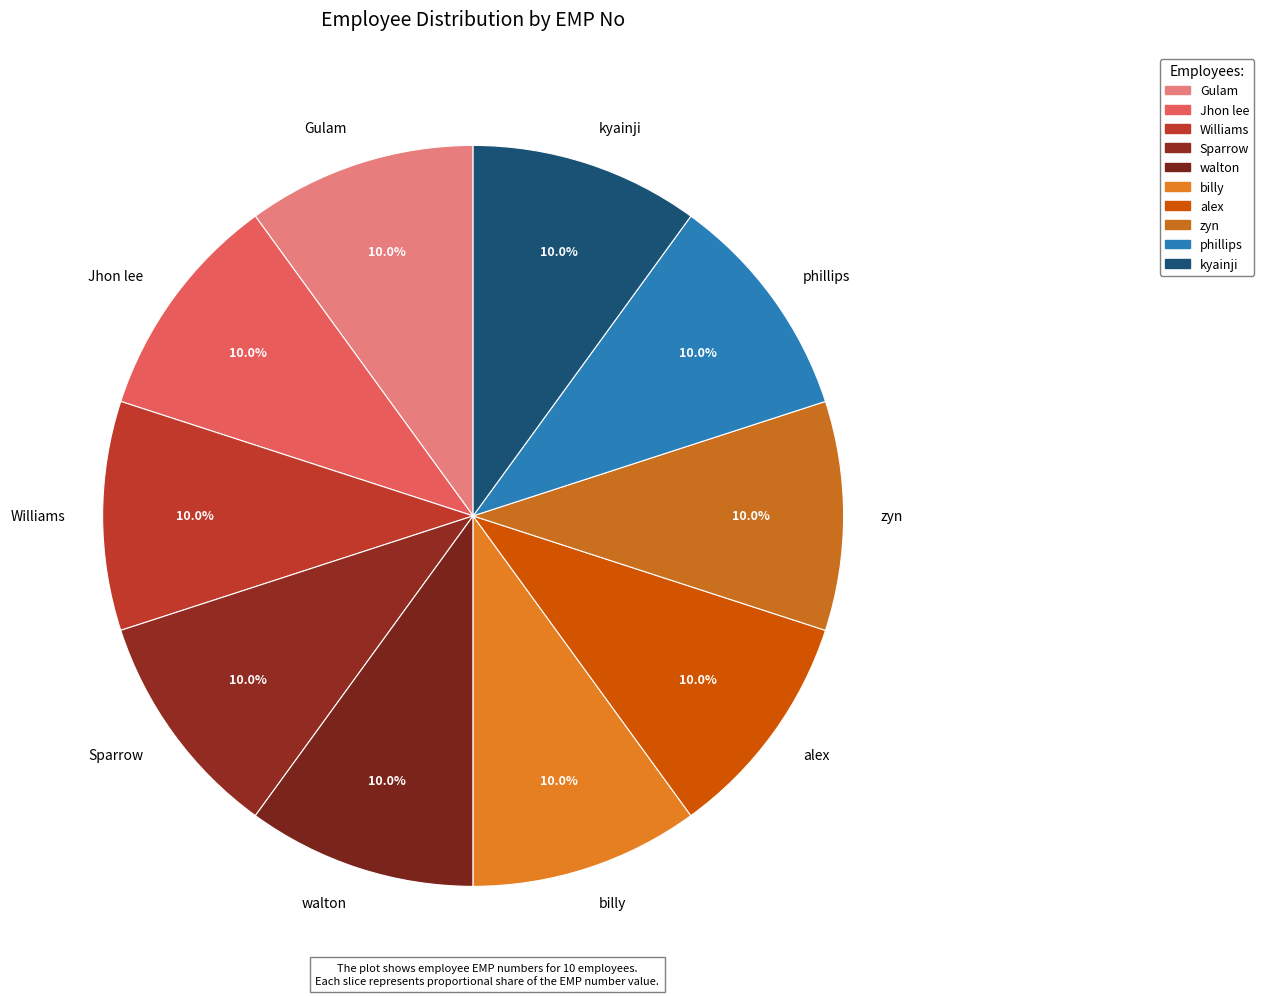

Is phillips the majority of the pie?

No